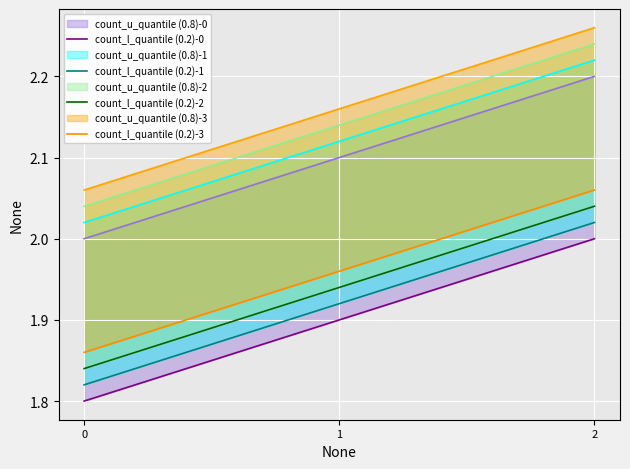

Which series changed the most between 1 and 2?

count_l_quantile (0.2)-0